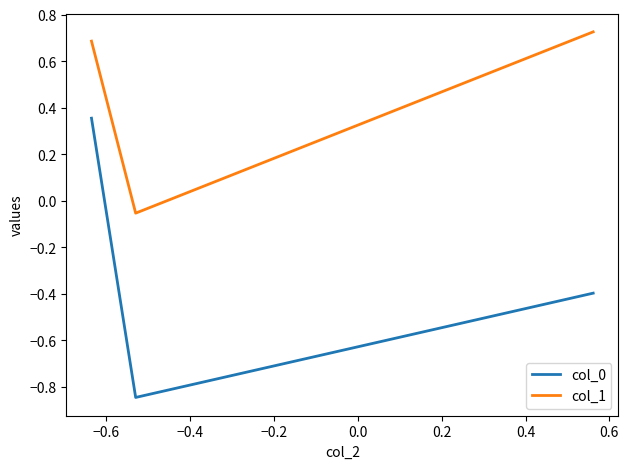

What is the sum of all col_1 values?

1.4